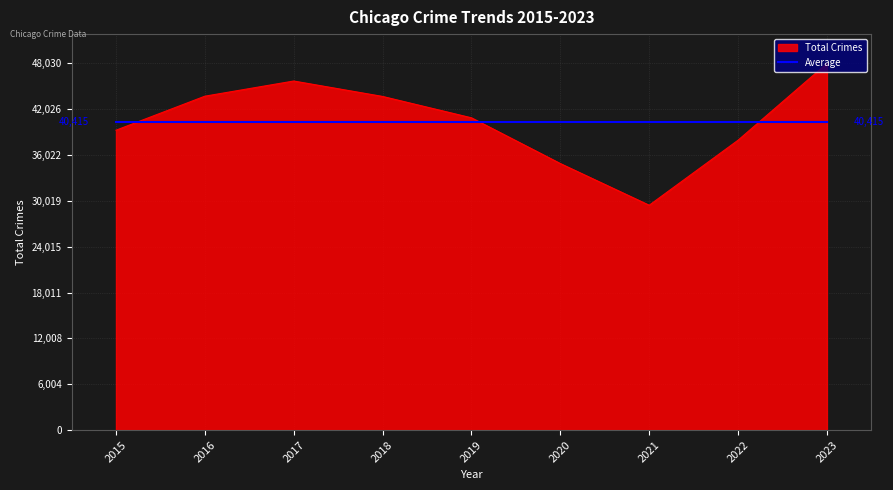

Is it true that Average equals 54981.4 at 2023?

False